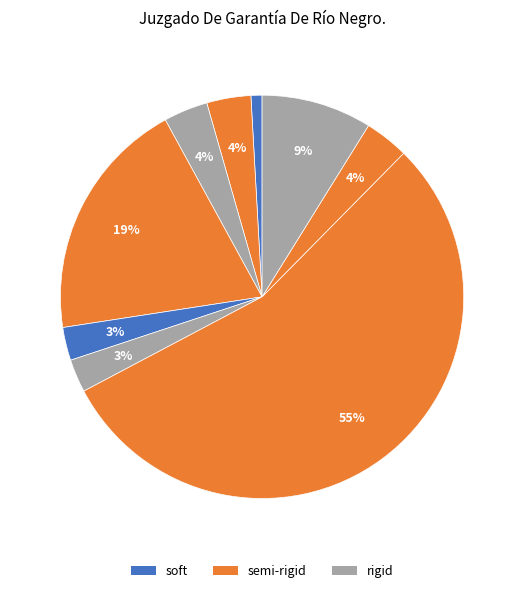

How many slices are in this pie chart?

9